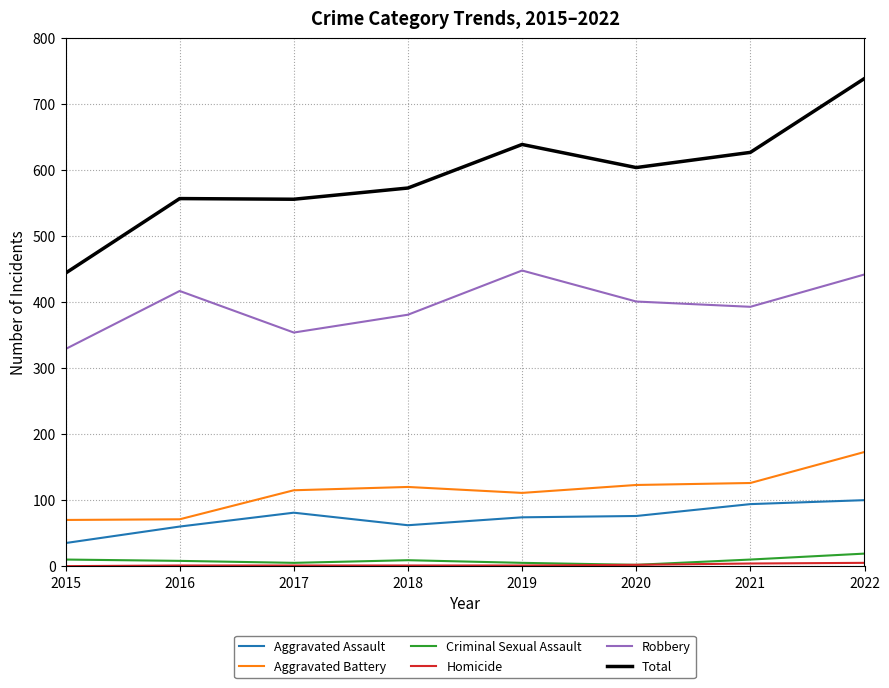

True or false: Criminal Sexual Assault and Total intersect in this chart.

False